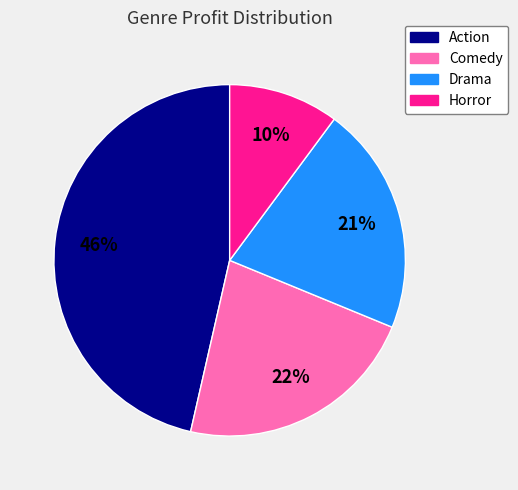

Combined, do Horror and Drama account for over 50%?

No